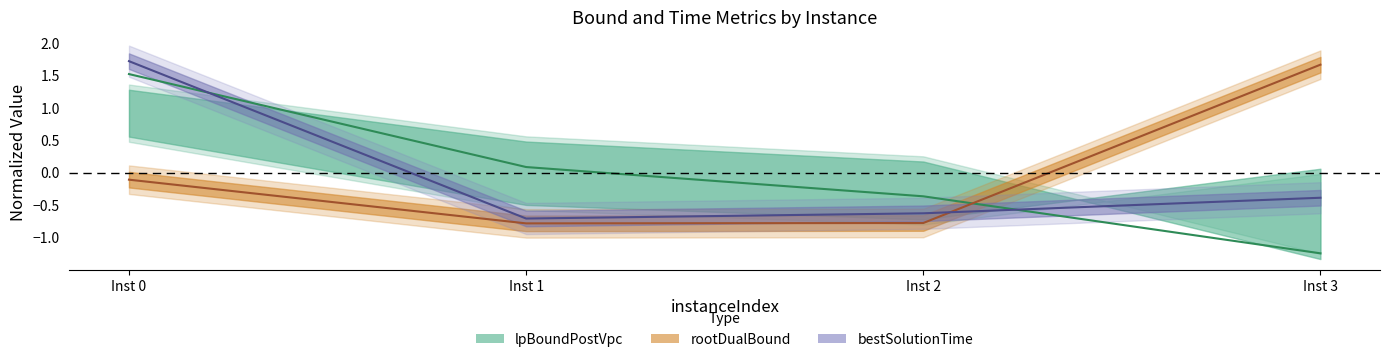

Where do lpBoundPostVpc and bestSolutionTime first cross each other?

Inst 0 and Inst 1